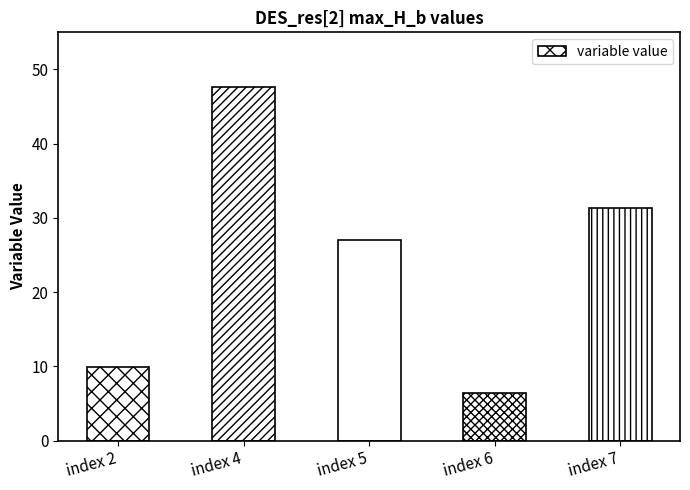

What is the value of the 3rd bar from the left?

27.1